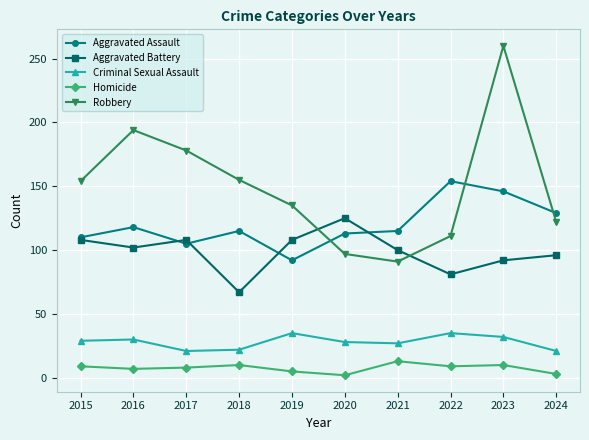

The Aggravated Assault series shows 92 at 2019. True or false?

True